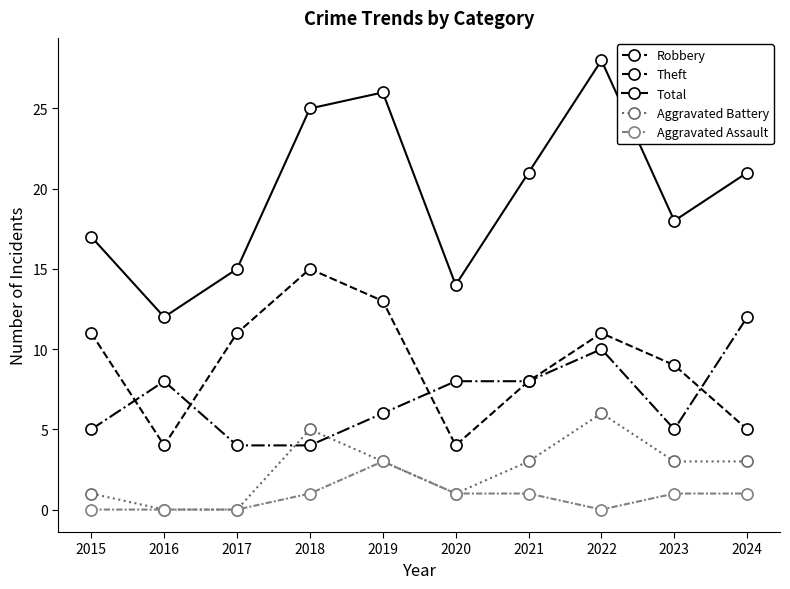

True or false: Robbery has more than 0 points higher than both neighbors.

True